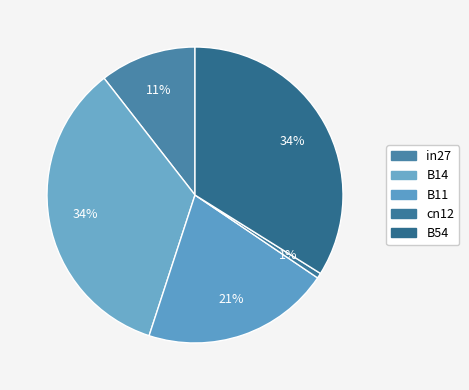

To the nearest percent, what portion does cn12 represent?

1%